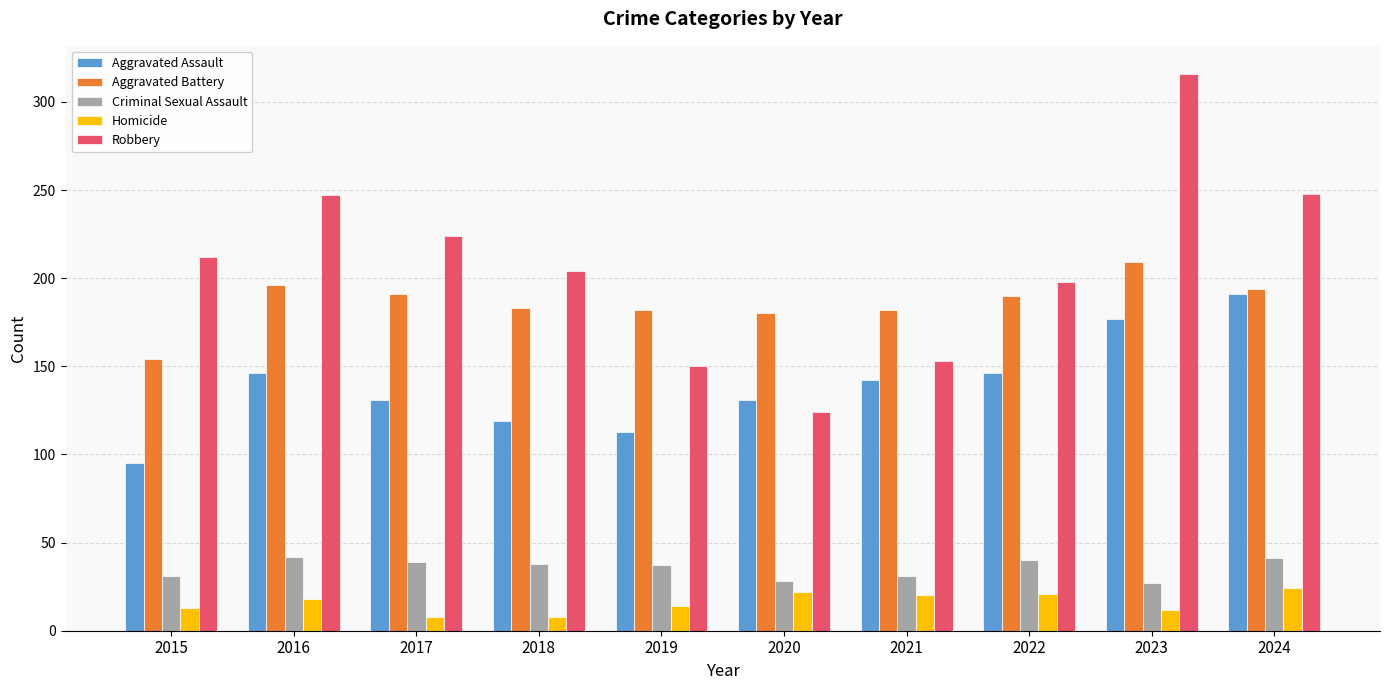

The value of Robbery at 2019 is 150. True or false?

True